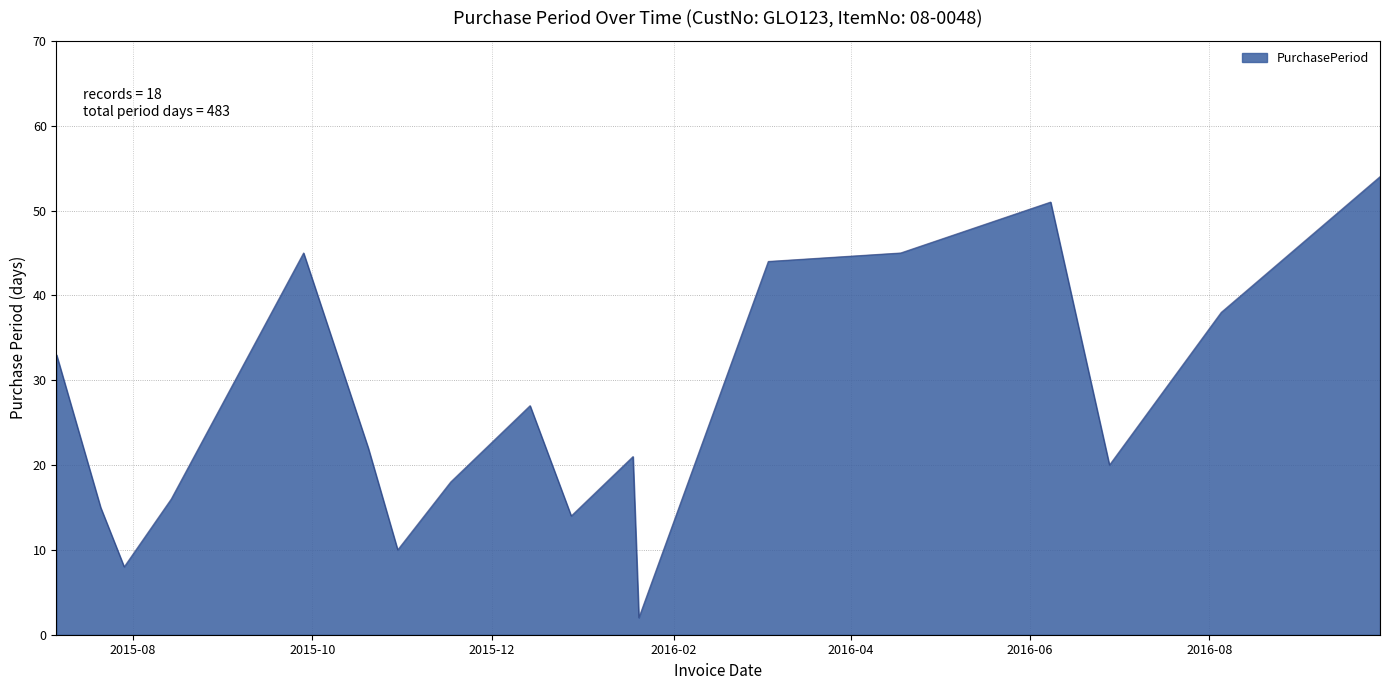

What is the maximum value shown in the chart?

54